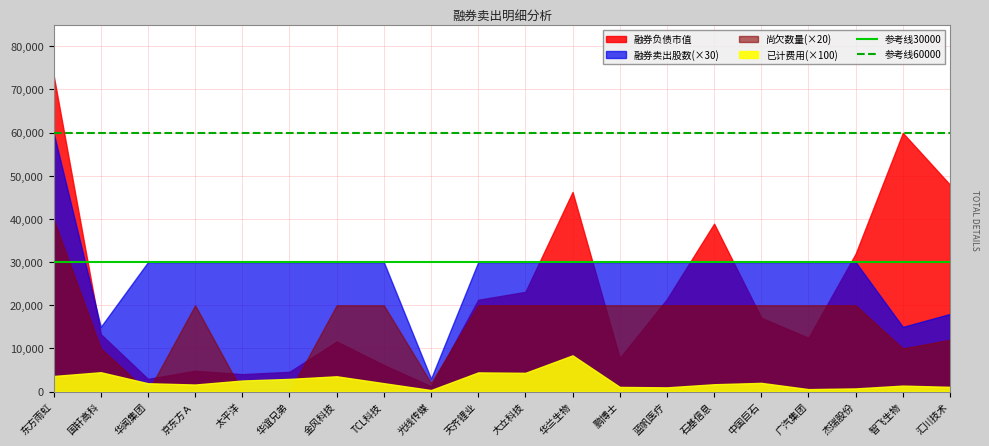

True or false: 参考线30000 has a value of 8377 at 东方雨虹.

False